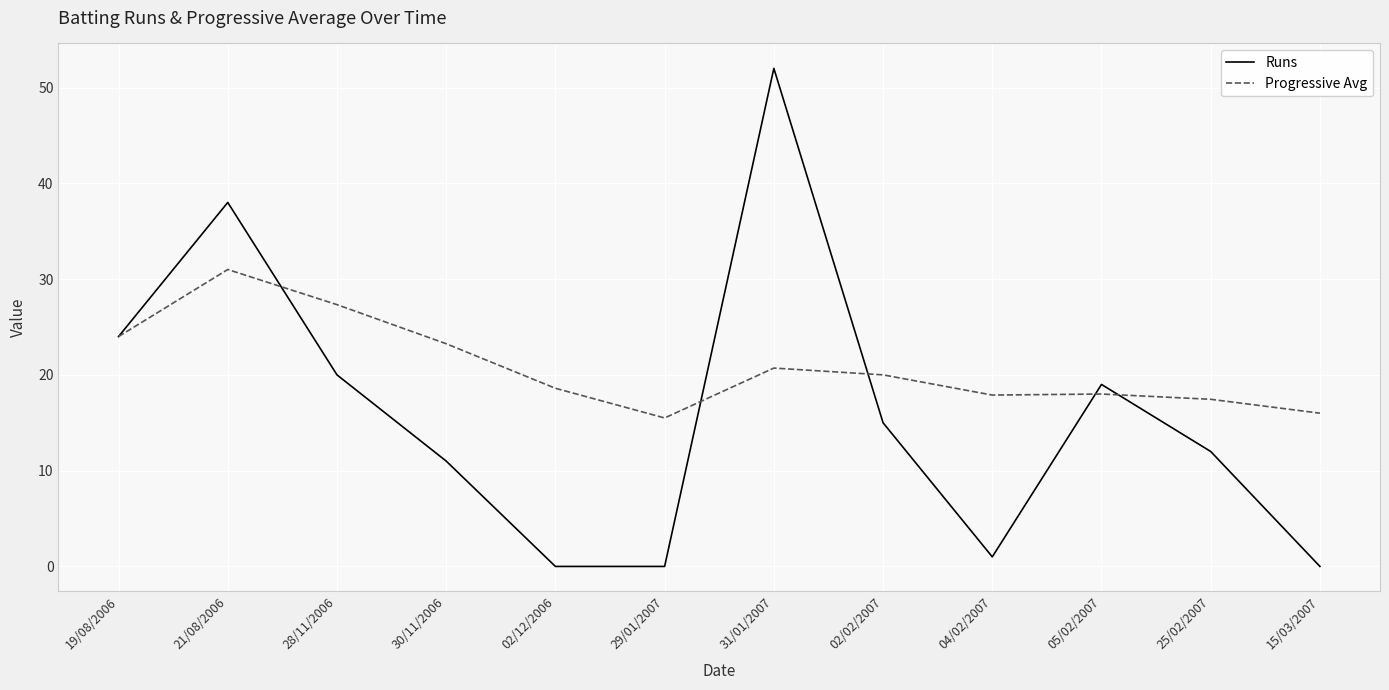

Is it true that Runs equals 15.4 at 21/08/2006?

False